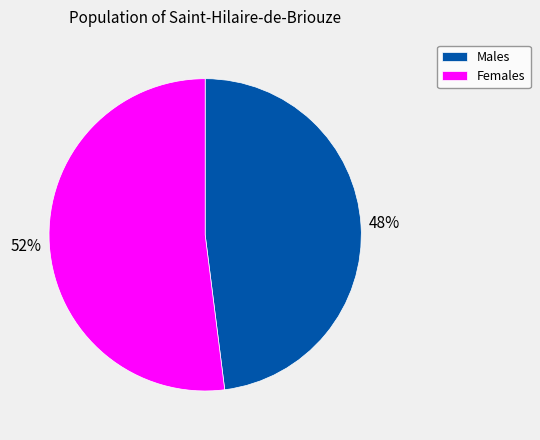

True or false: Males accounts for 48% of the total.

True